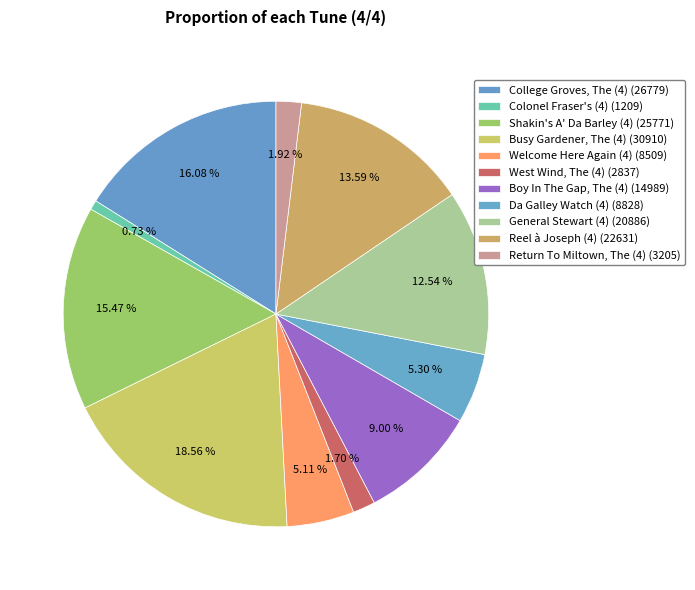

Rank the categories by value from highest to lowest.

Busy Gardener, The (4), College Groves, The (4), Shakin's A' Da Barley (4), Reel à Joseph (4), General Stewart (4), Boy In The Gap, The (4), Da Galley Watch (4), Welcome Here Again (4), Return To Miltown, The (4), West Wind, The (4), Colonel Fraser's (4)